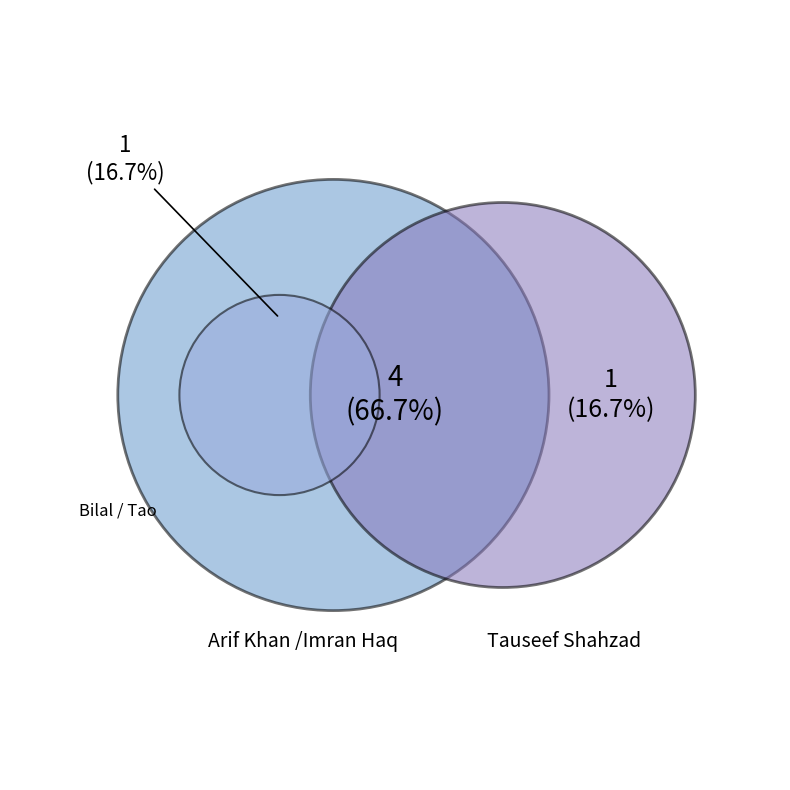

Rank the categories by value from lowest to highest.

Tauseef Shahzad, Bilal / Tao, Arif Khan /Imran Haq